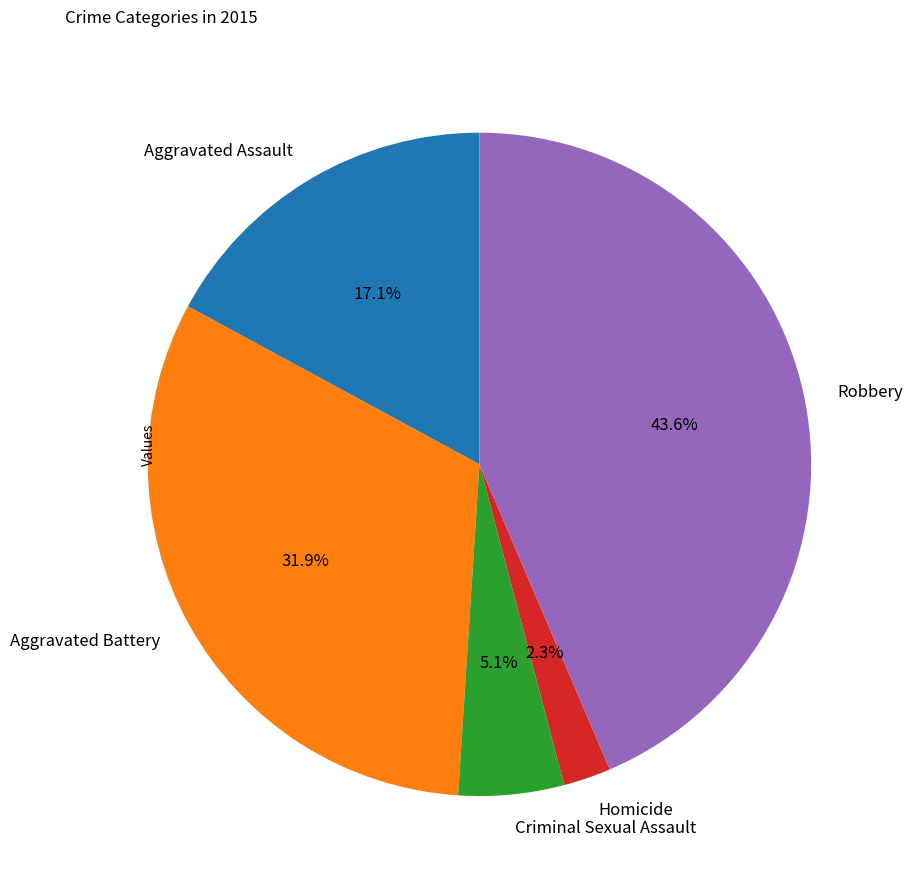

True or false: Homicide accounts for 2% of the total.

True